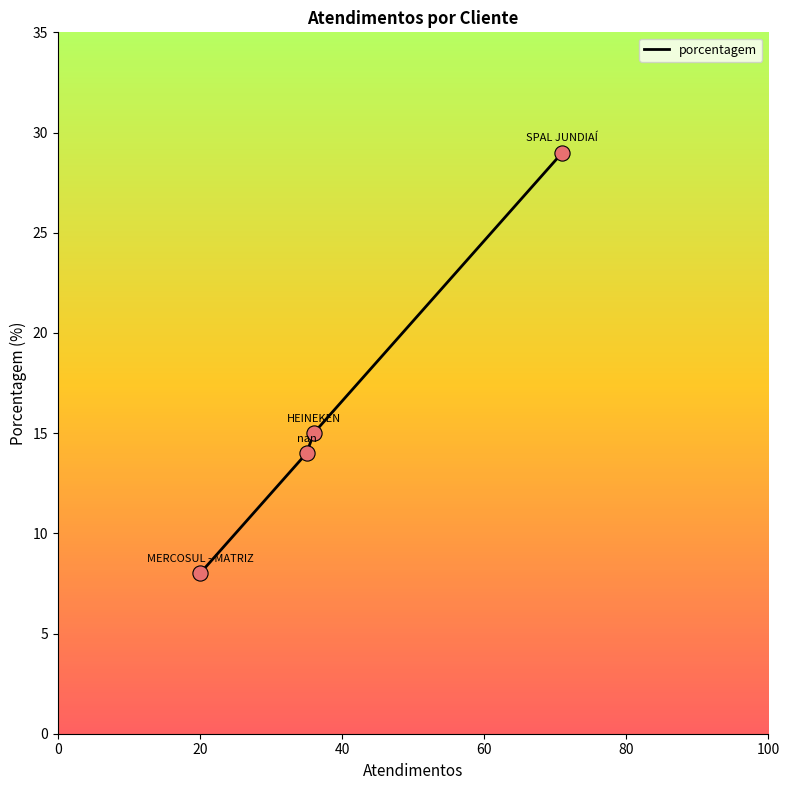

True or false: the data has more than 1 interior local peaks.

False